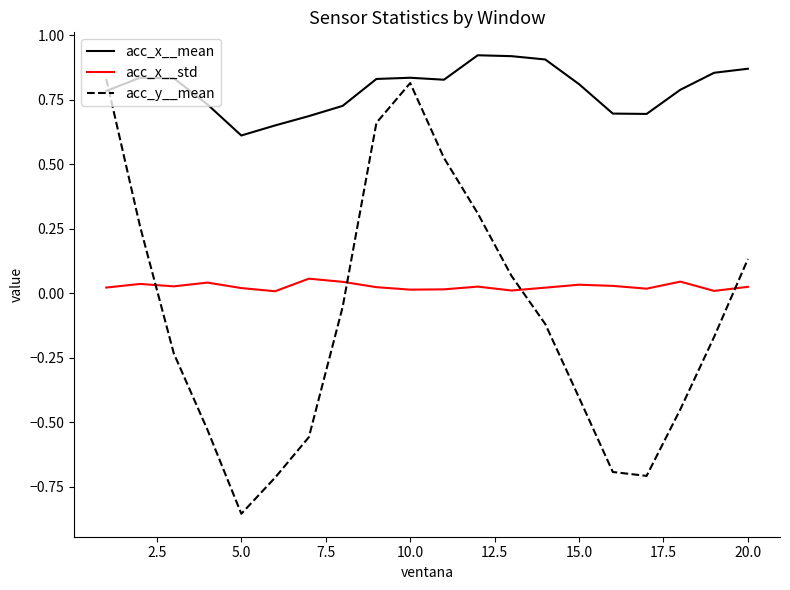

Which series has the widest spread of values?

acc_y__mean